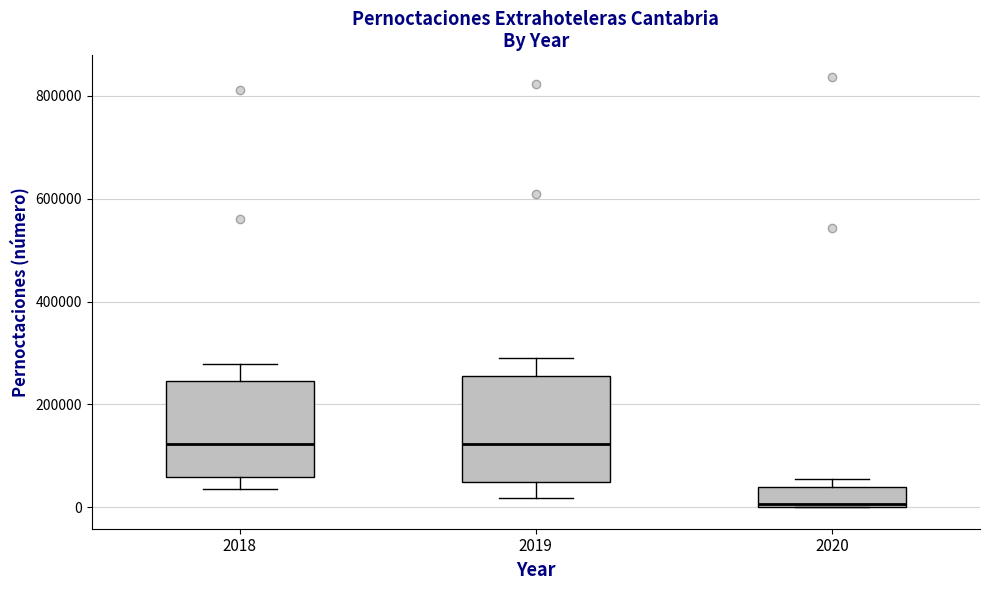

Which box has the lowest median line?

2020